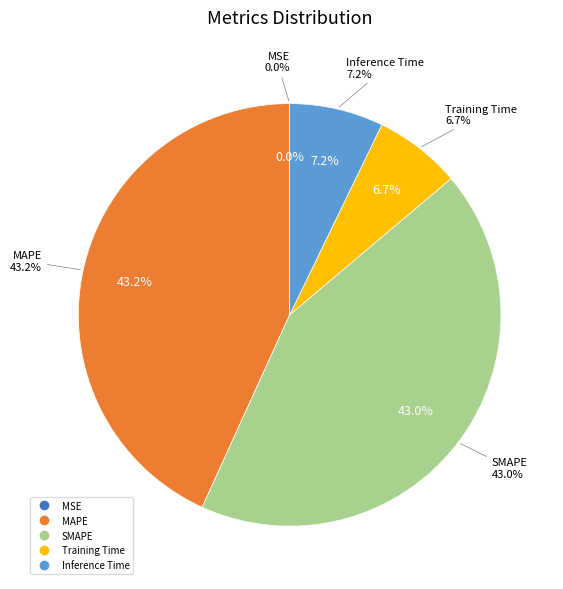

Do Inference Time and SMAPE together represent more than half of the pie?

Yes